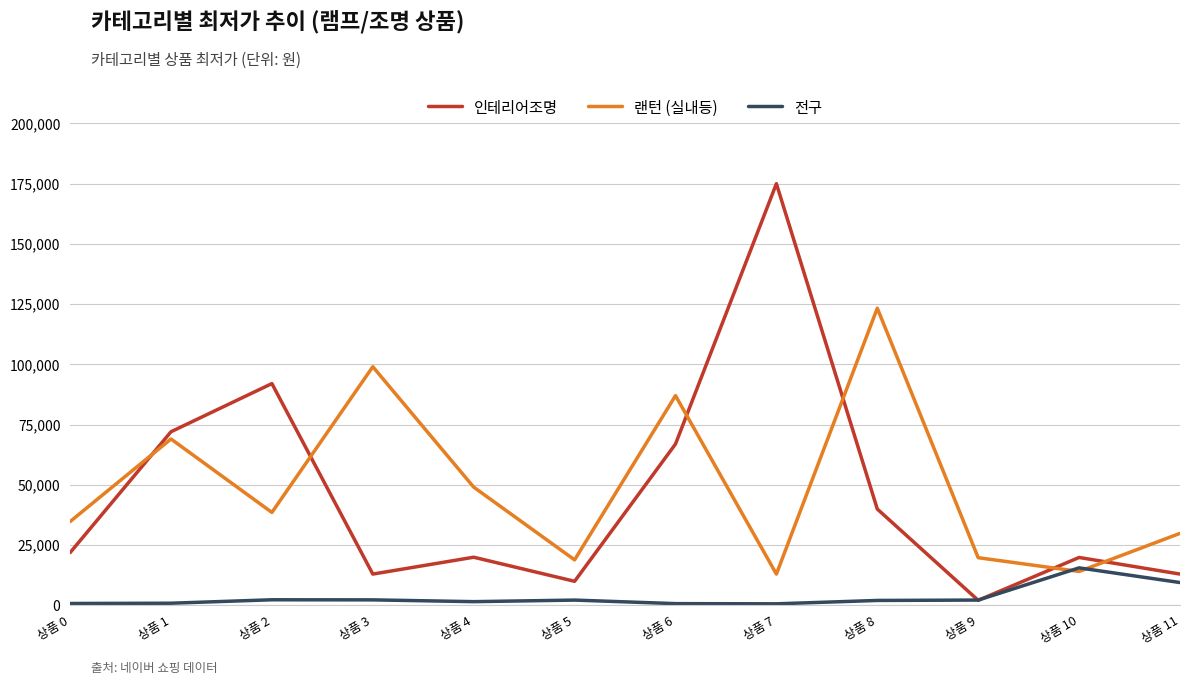

Rank the series by their maximum value, from lowest to highest.

전구, 랜턴 (실내등), 인테리어조명